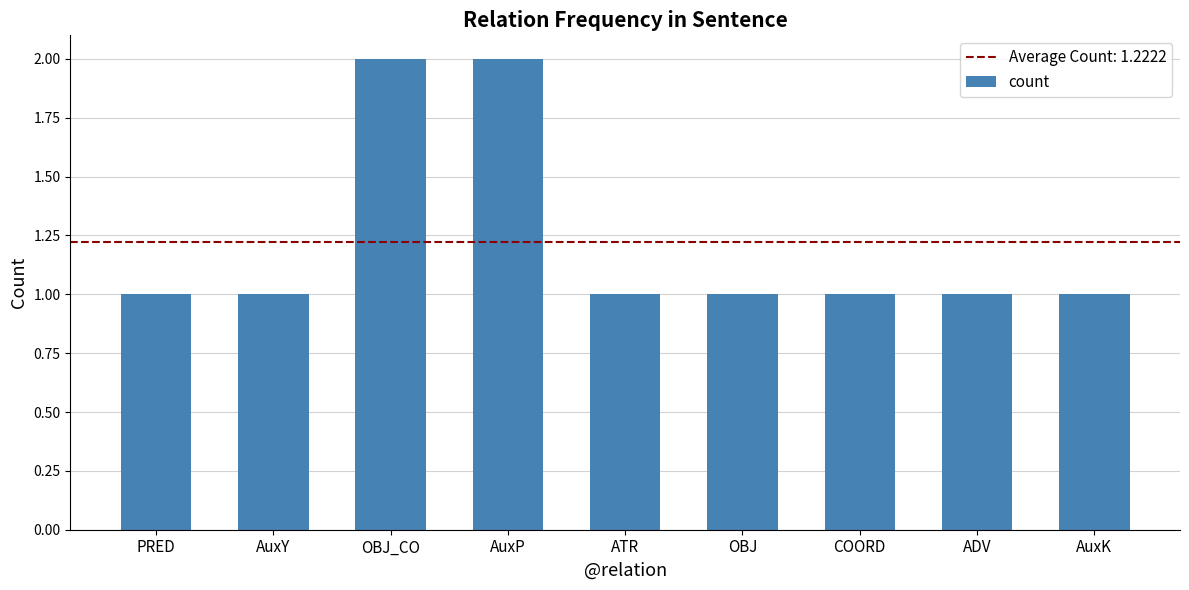

How many series are shown in this chart?

1